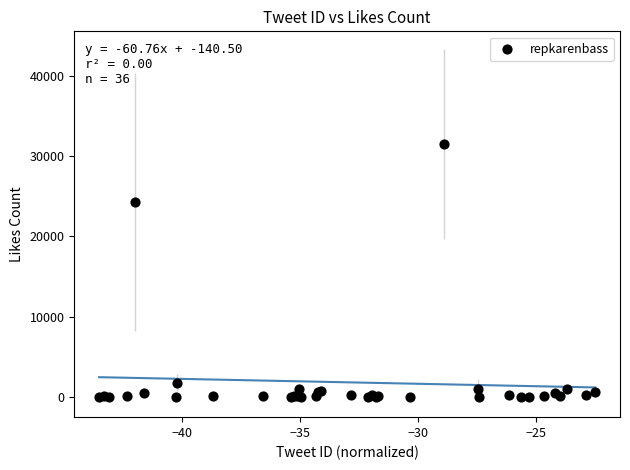

What Y value in the scatter plot is closest to 15748?

24302